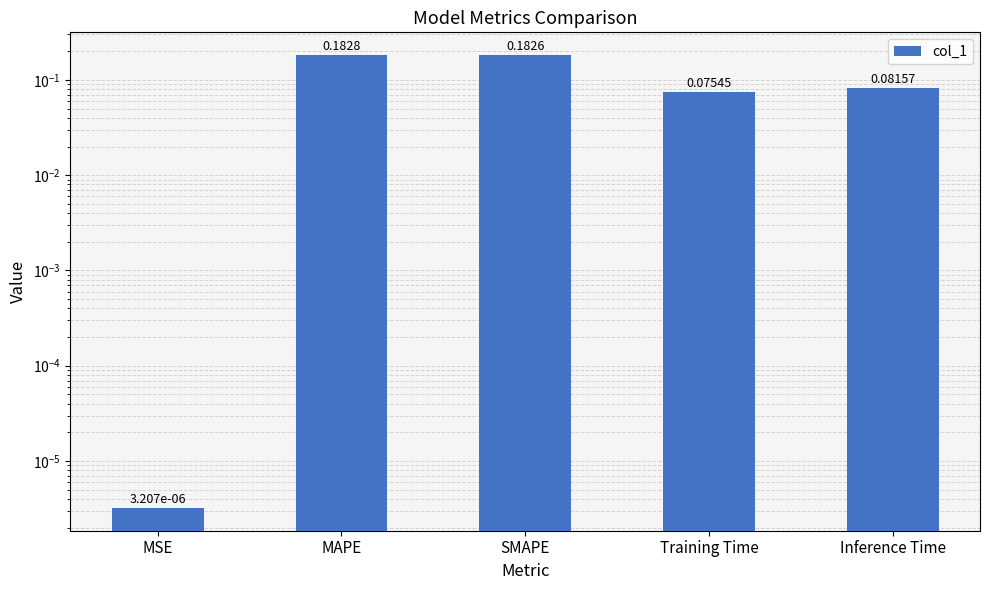

What is the change in value from SMAPE to Training Time?

-0.1